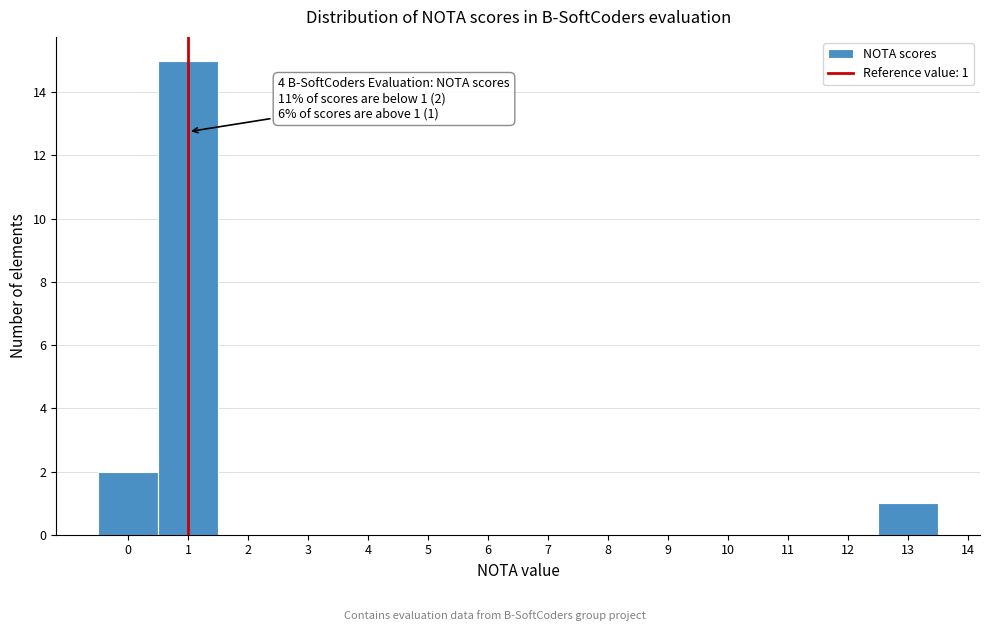

Over which range of the x-axis is the bar tallest?

0.5 to 1.5